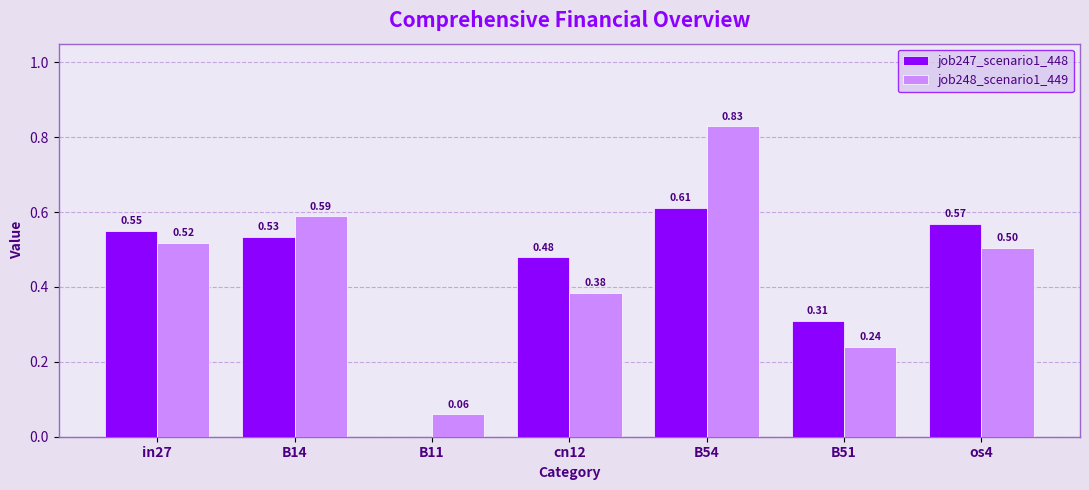

What are all the series names shown in the legend?

job247_scenario1_448, job248_scenario1_449